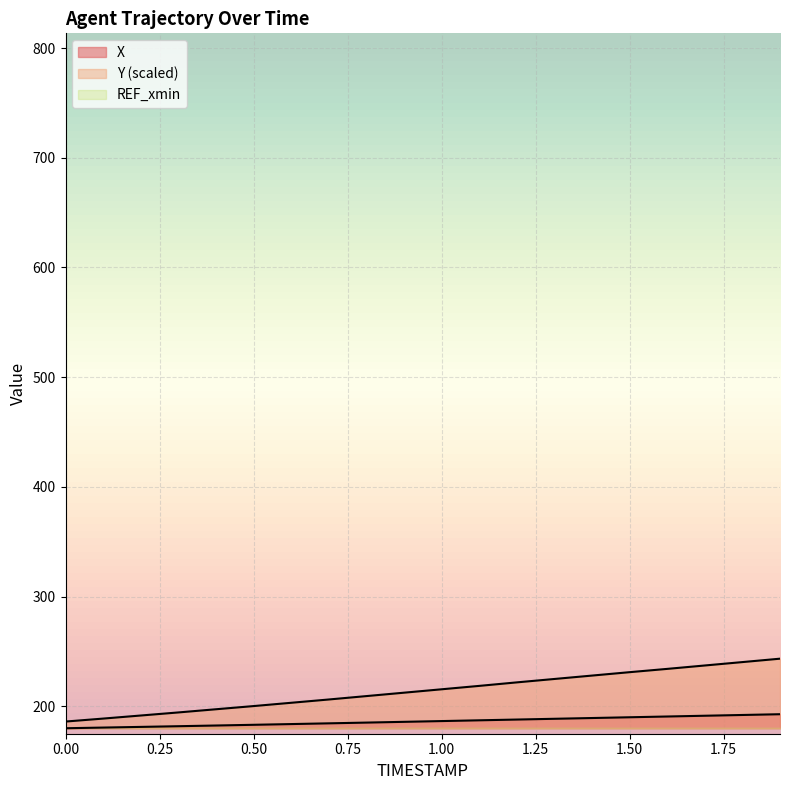

What is the label of the 9th point from the left?

0.8